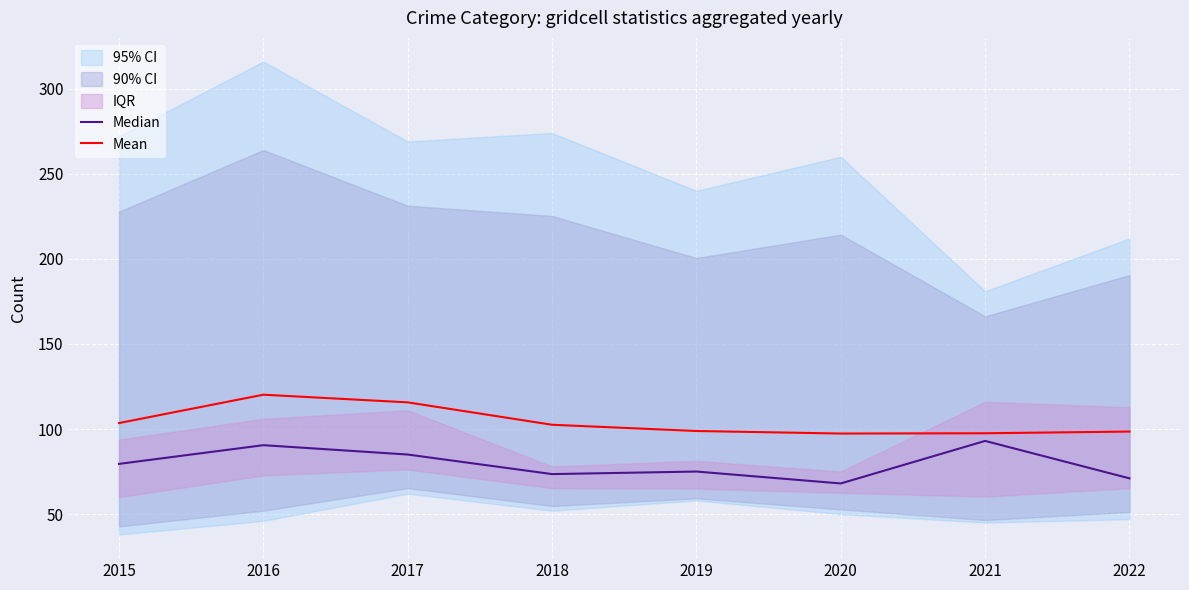

What is the maximum value for Mean?

120.2